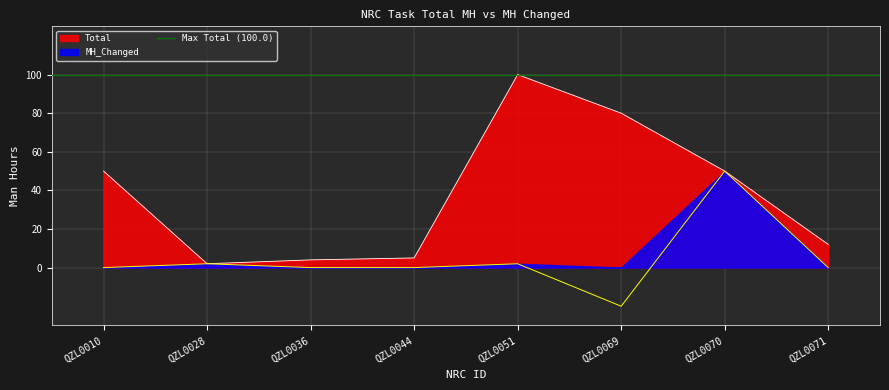

The MH_Changed series shows 2.0 at QZL0051. True or false?

True